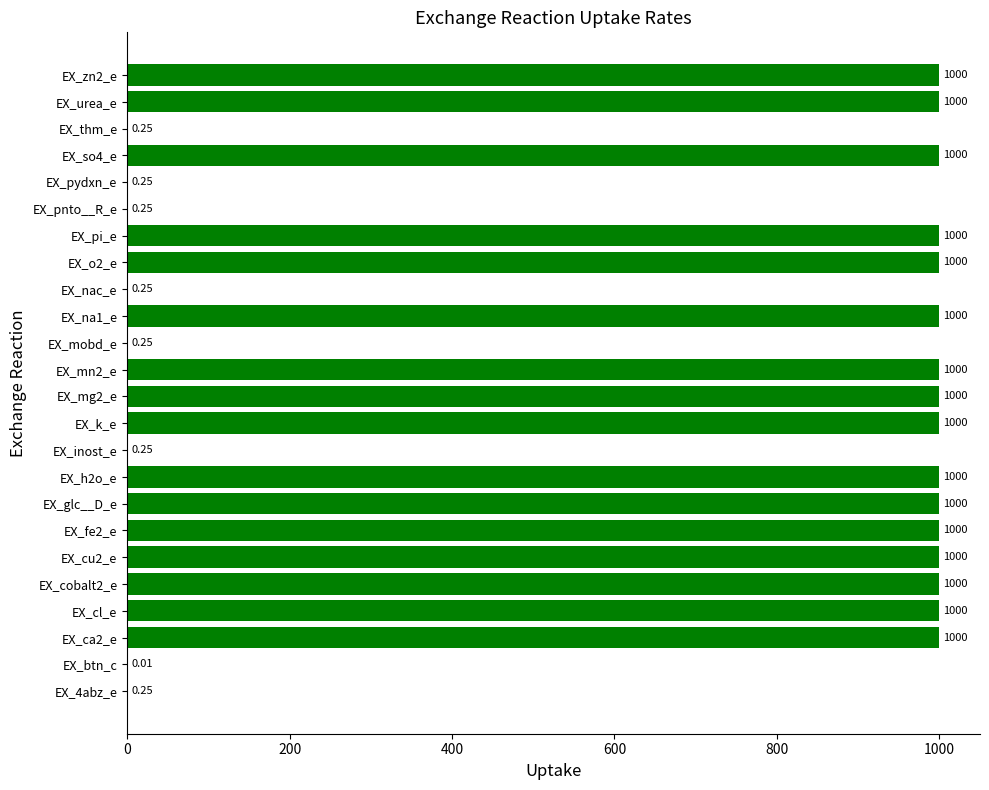

What is the sum of the values at EX_pi_e and EX_glc__D_e?

2000.0